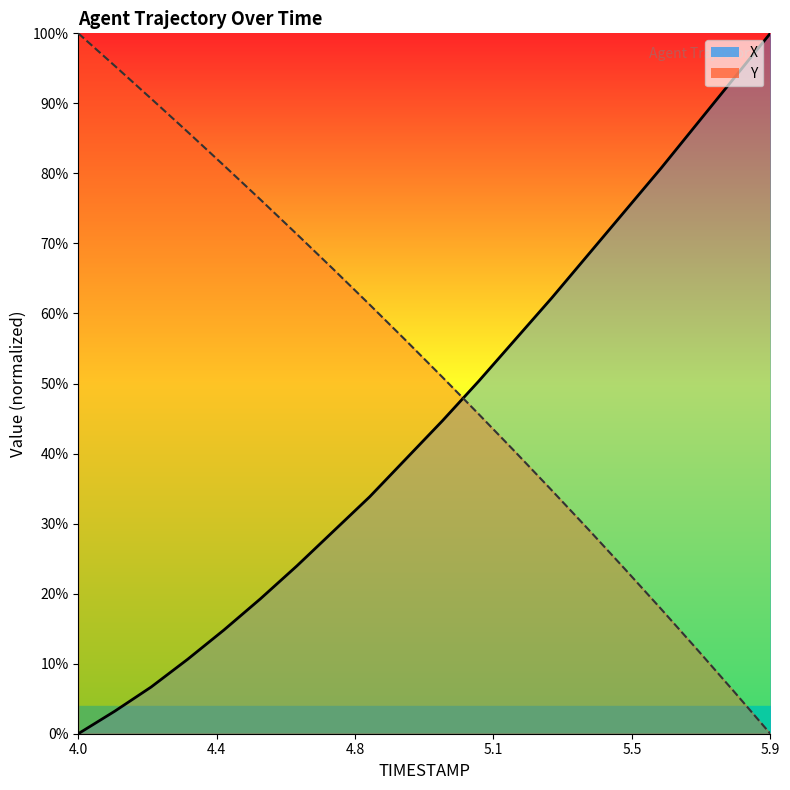

What are all the series names shown in the legend?

X, Y